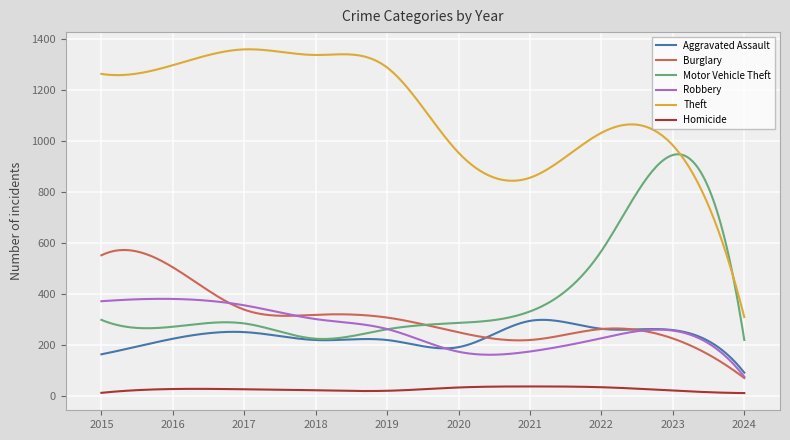

Rank the series by their maximum value, from highest to lowest.

Theft, Motor Vehicle Theft, Burglary, Robbery, Aggravated Assault, Homicide